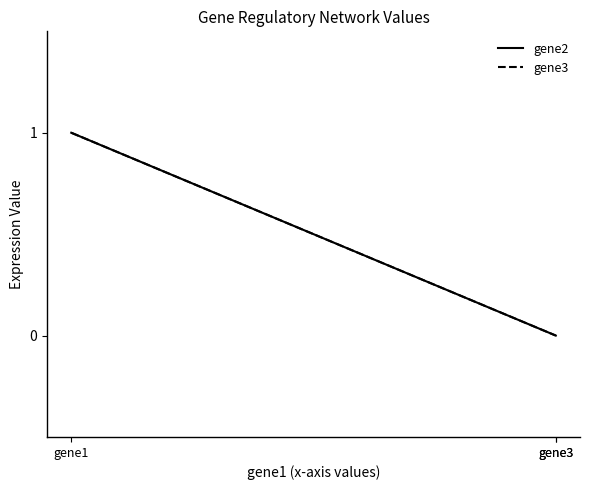

At how many categories does at least one series exceed 0?

1